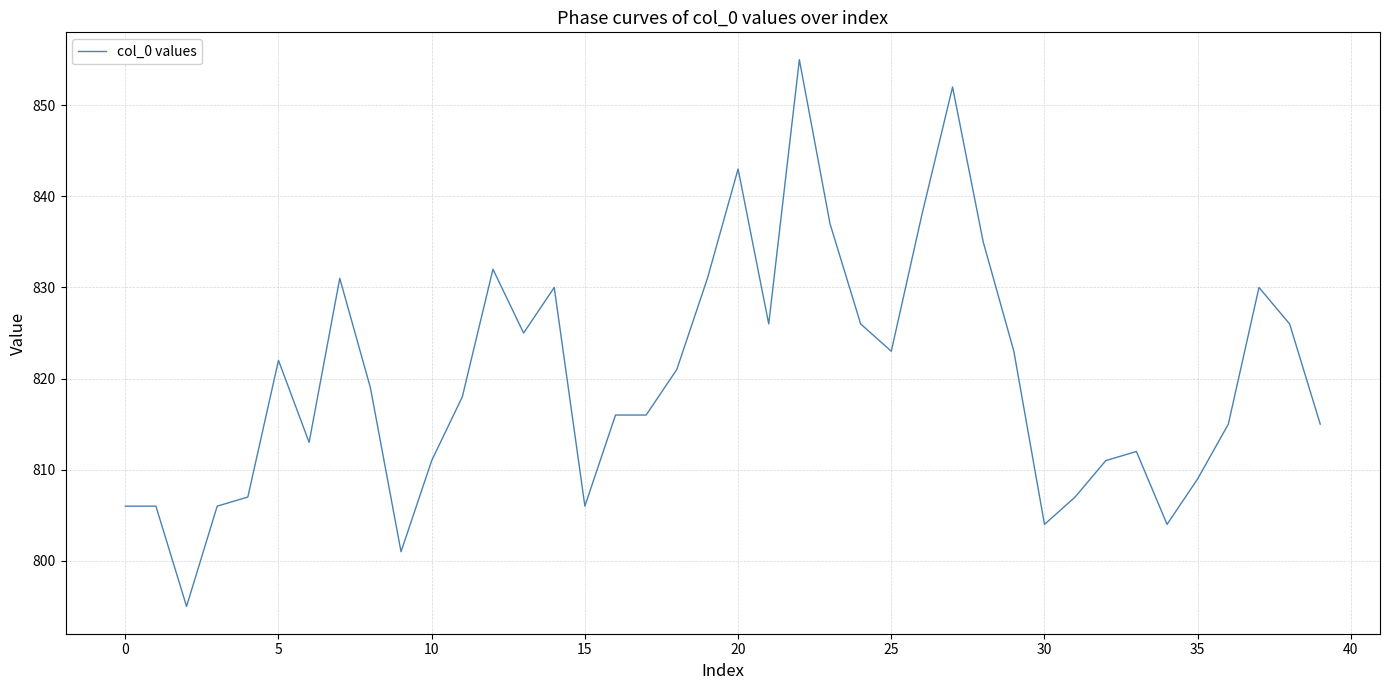

What is the smallest value displayed?

795